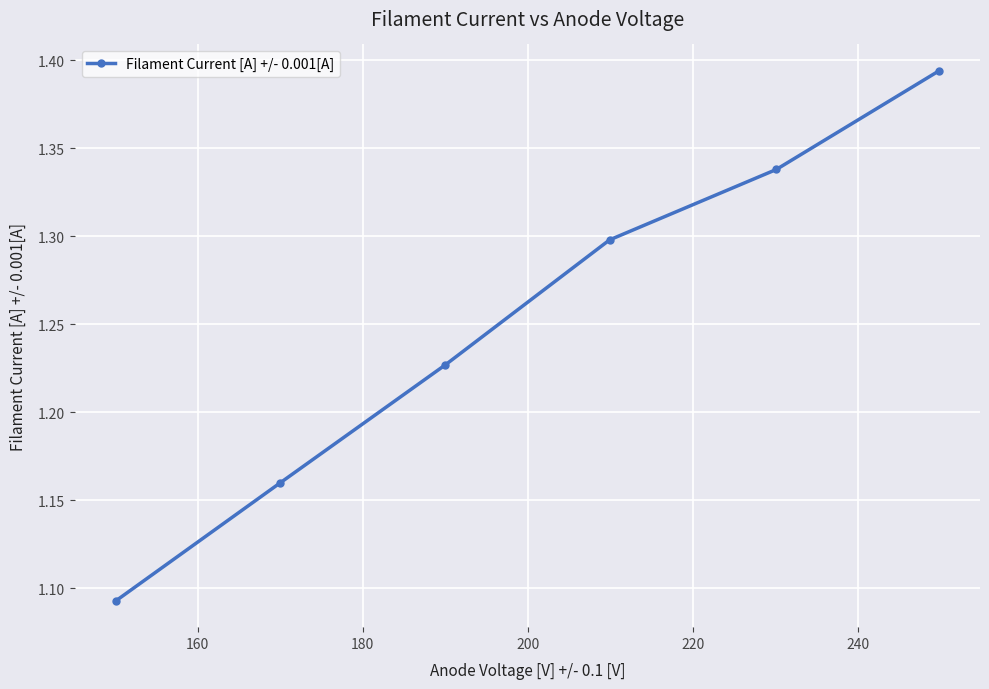

True or false: there are more than 0 points higher than both neighbors.

False